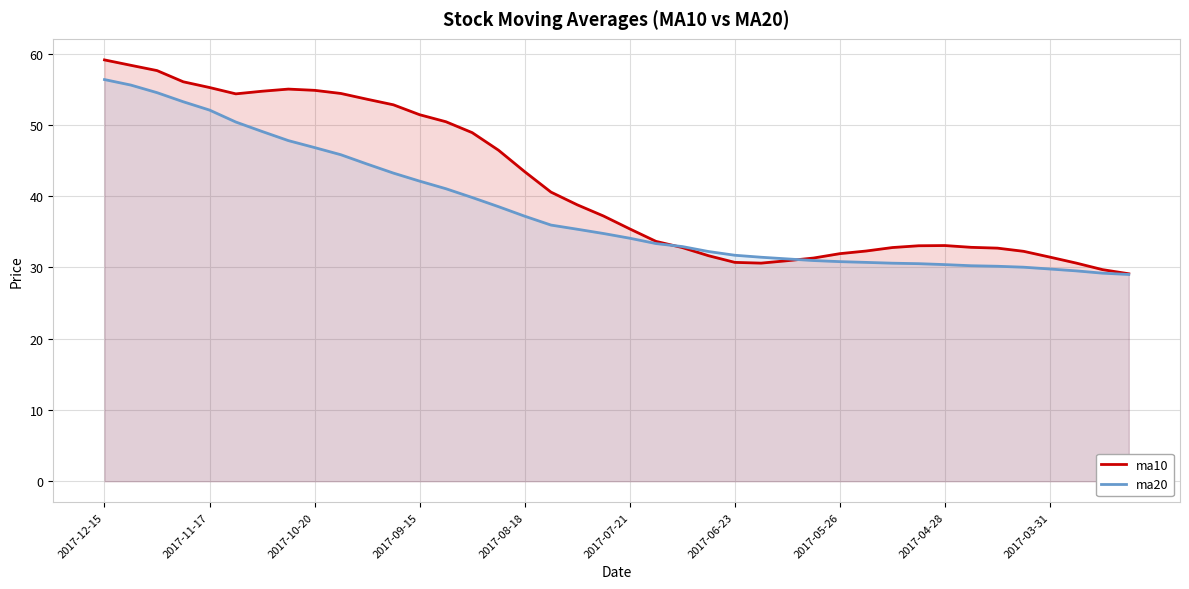

After their last crossing, which series has the higher values: ma20 or ma10?

ma10